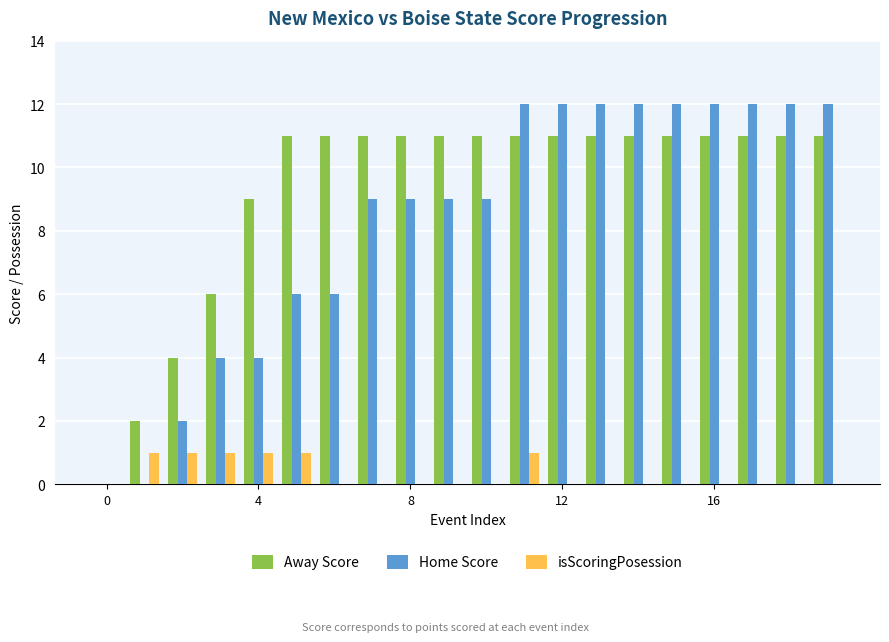

What is the sum of all Home Score values?

166